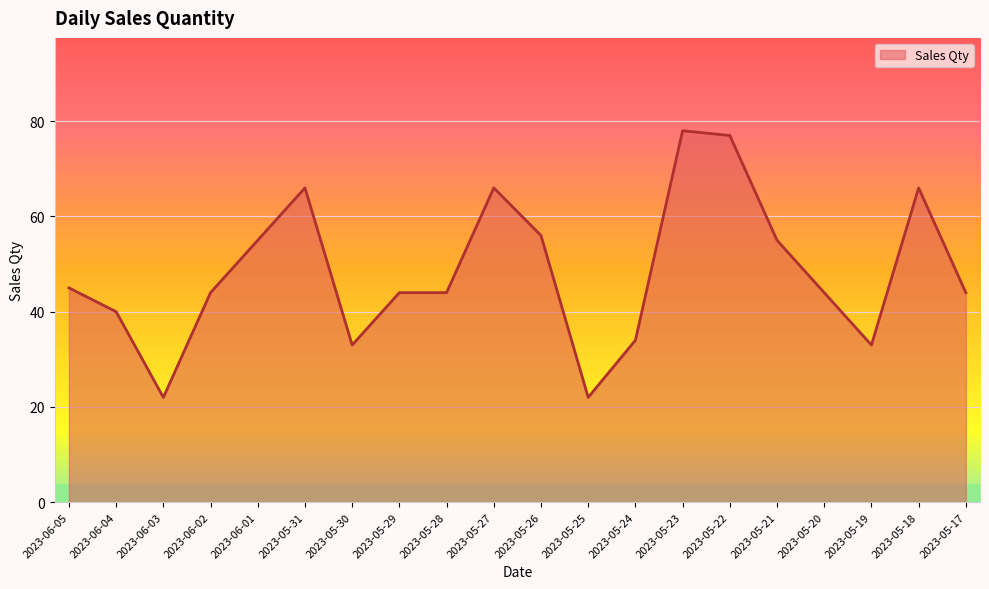

What position from the right is 2023-05-20?

4